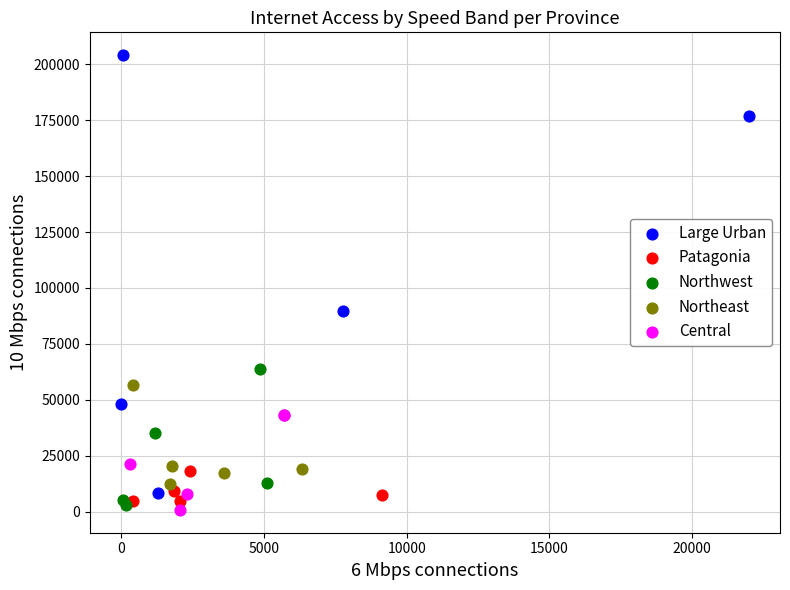

Which series reaches the maximum Y coordinate?

Large Urban